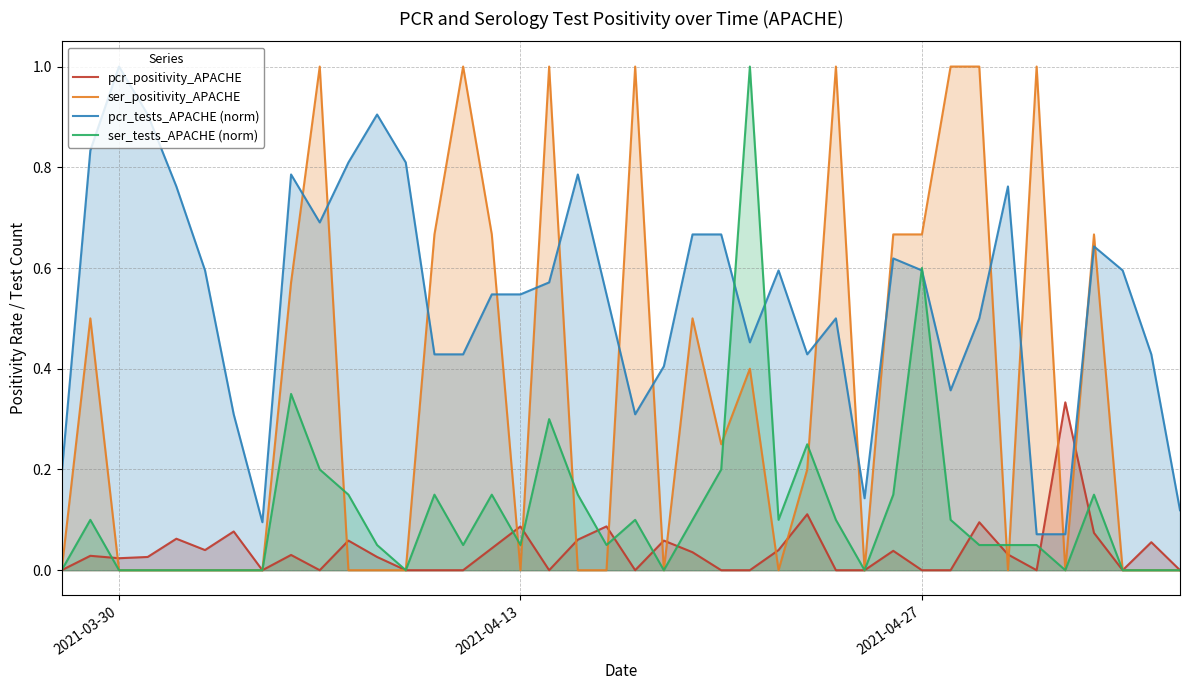

What is the sum of all pcr_positivity_APACHE values?

1.5